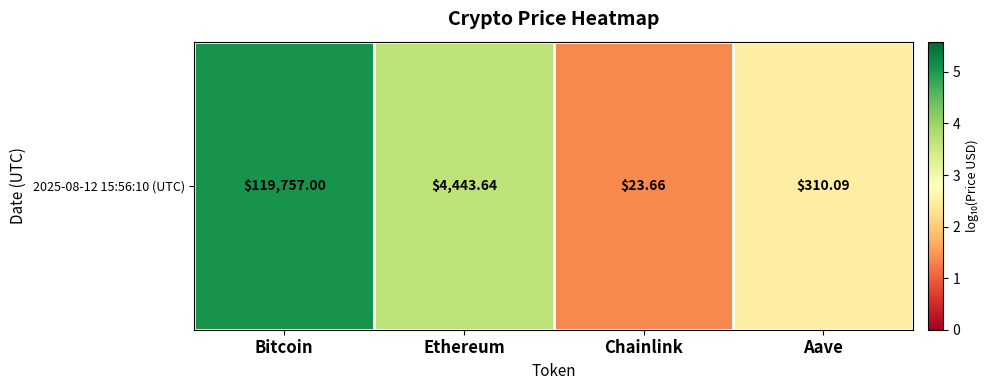

What is the smallest value displayed?

1.4